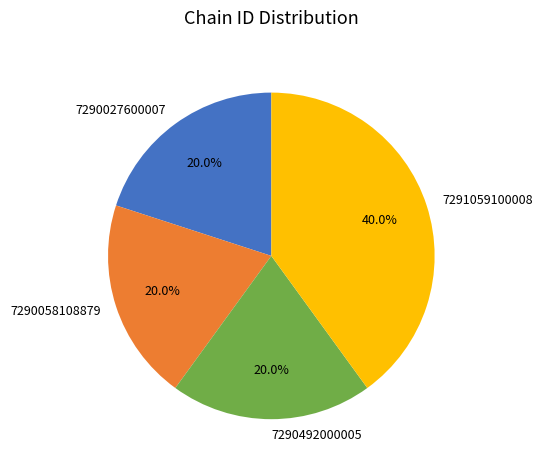

What is the total percentage of 7291059100008 and 7290058108879?

60.0%